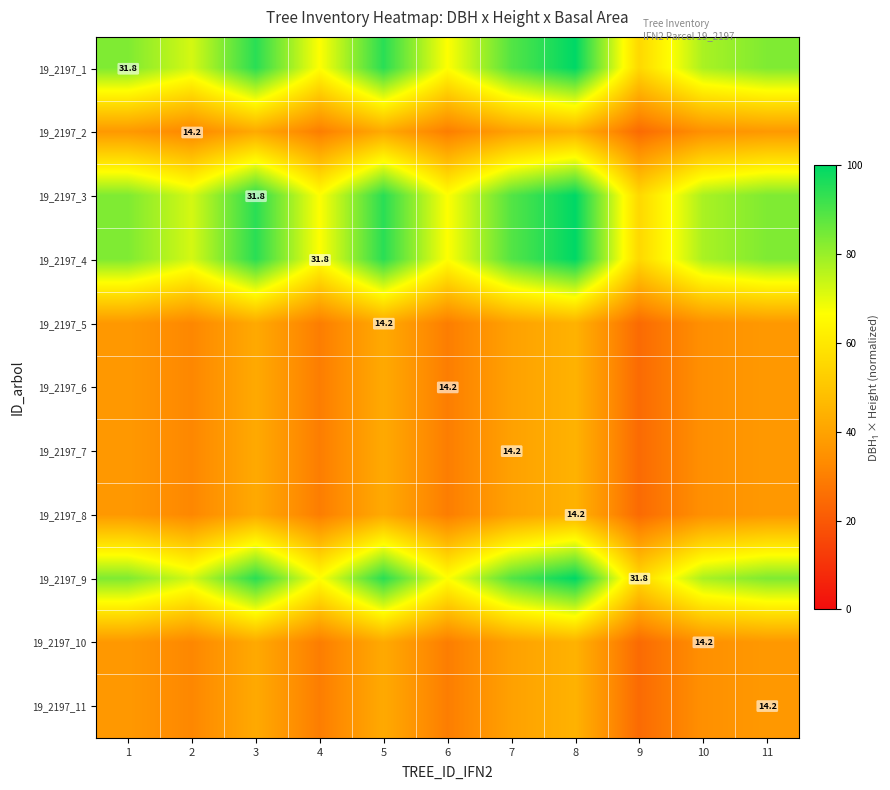

The value of 19_2197_9 at 9 is 16.2. True or false?

False